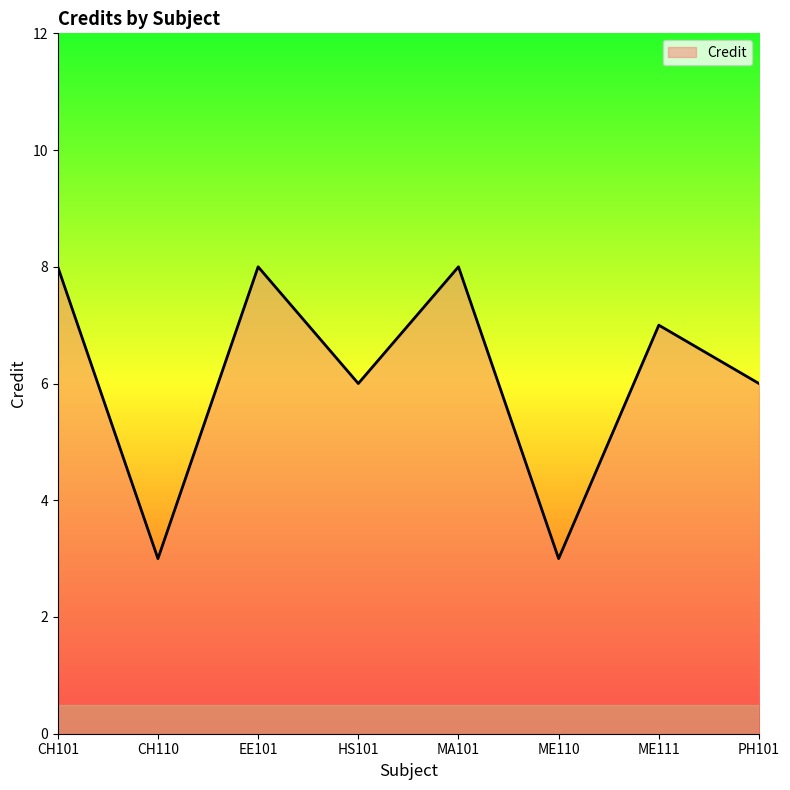

What is the sum of the values at CH101 and ME111?

15